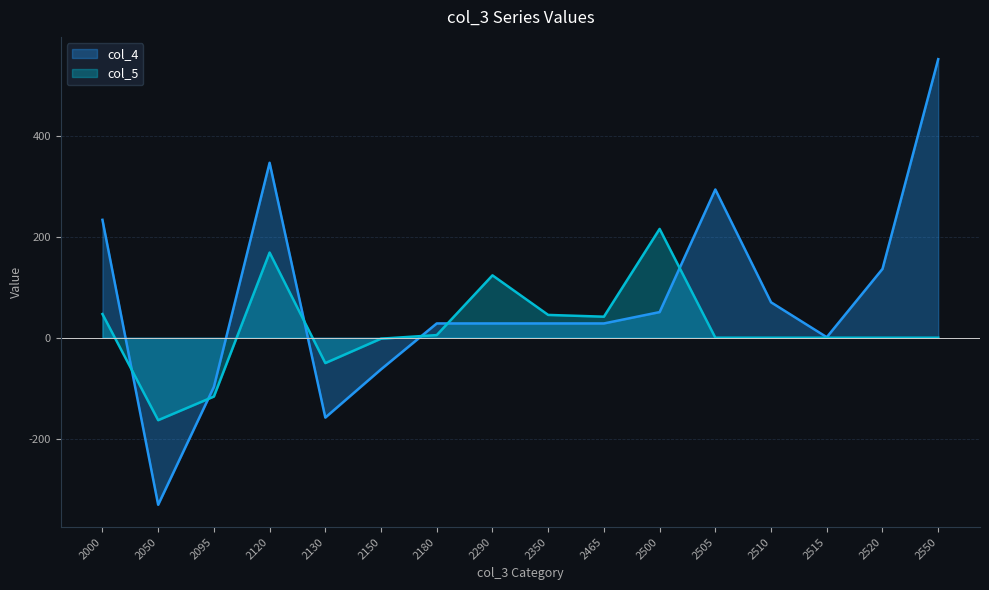

At which label is col_4 closest to 110?

2520